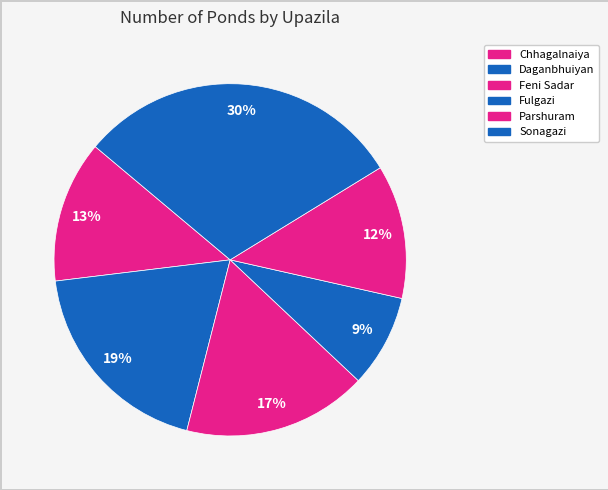

How many slices are in this pie chart?

6